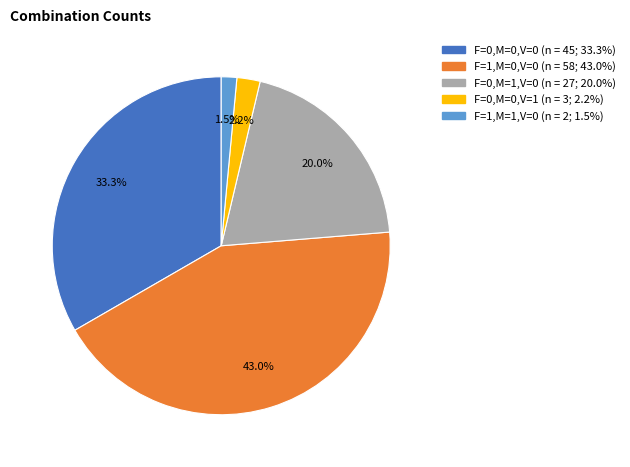

Rank the categories by value from highest to lowest.

F=1,M=0,V=0, F=0,M=0,V=0, F=0,M=1,V=0, F=0,M=0,V=1, F=1,M=1,V=0